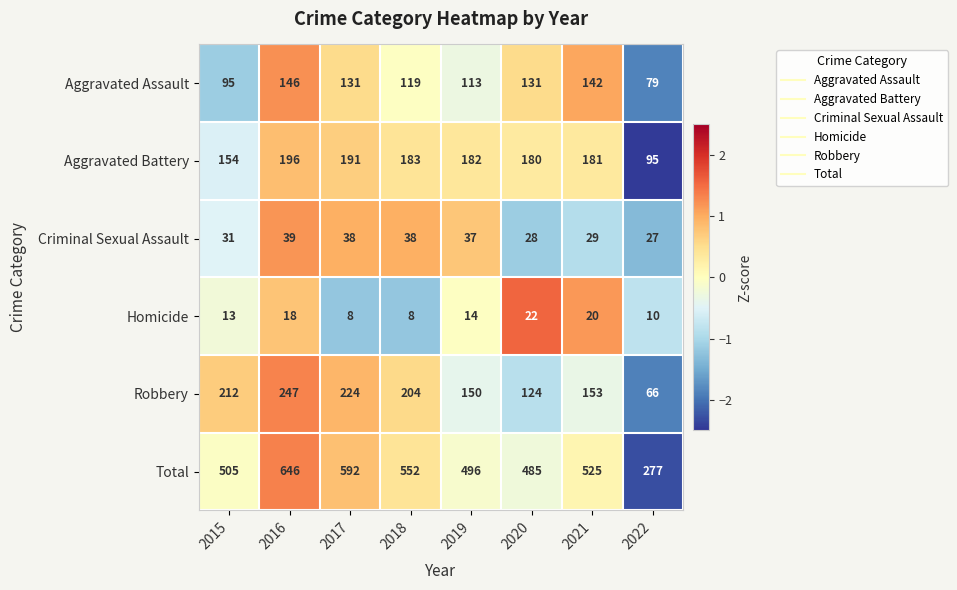

Is it true that Aggravated Assault equals 146 at 2016?

True